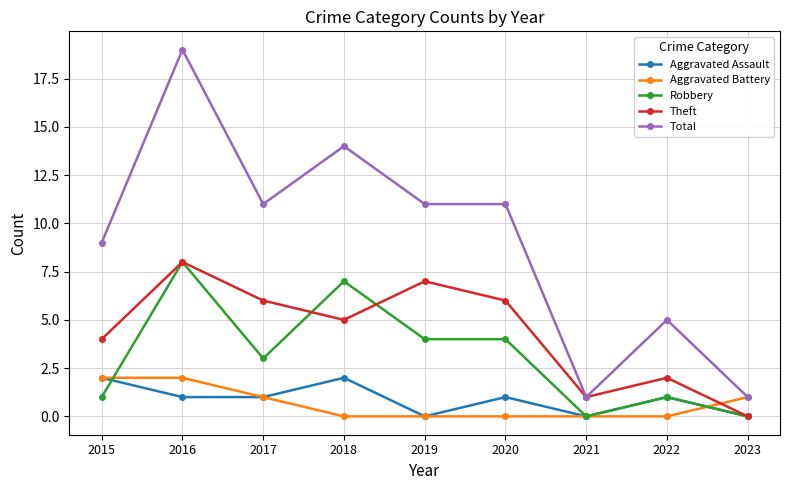

What is the greatest value displayed?

19